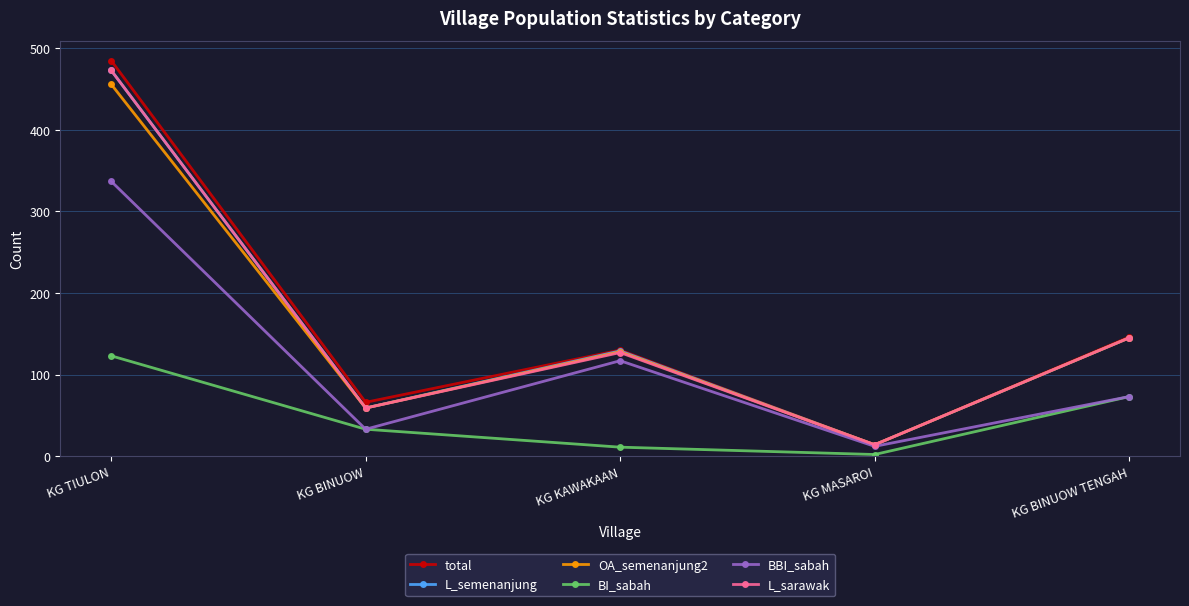

How many lines are shown in the chart?

6